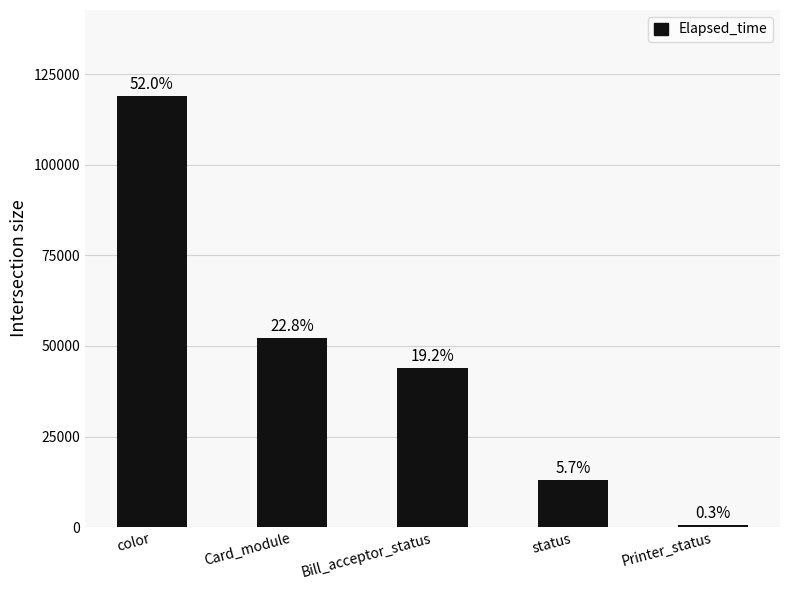

What is the minimum value shown in the chart?

644